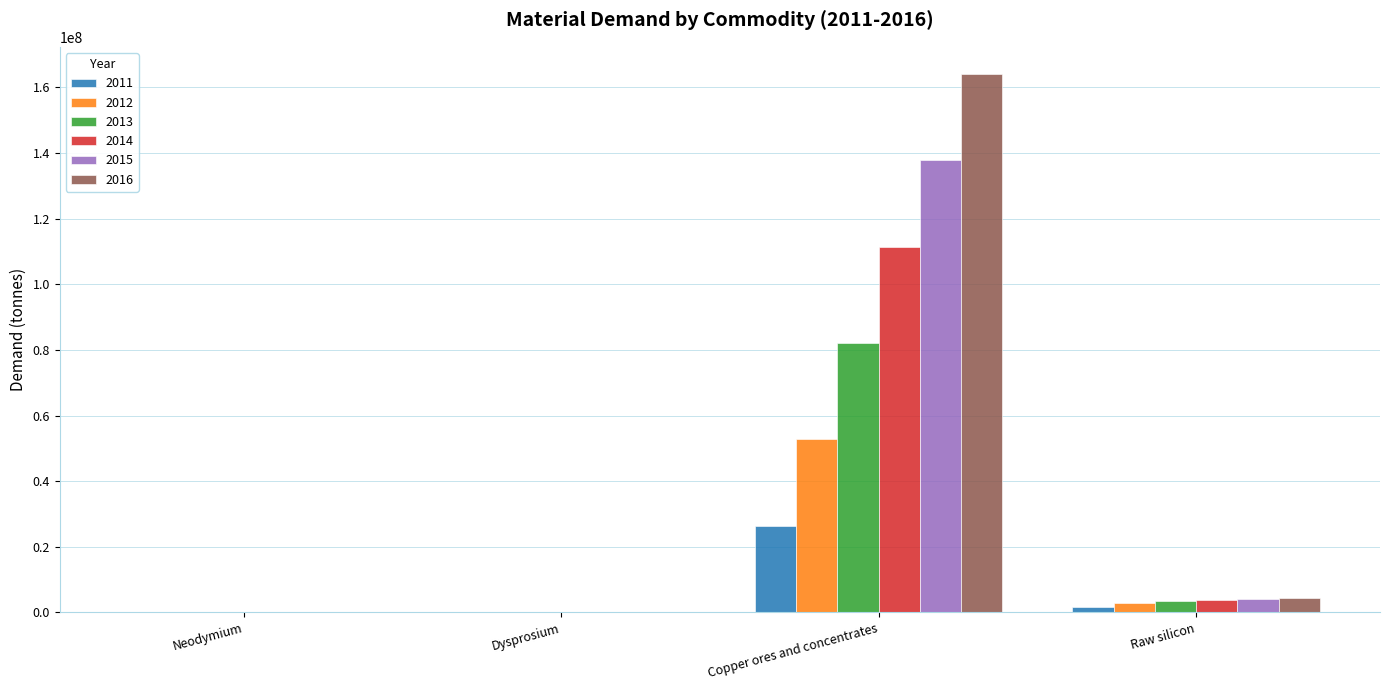

What are all the series names shown in the legend?

2011, 2012, 2013, 2014, 2015, 2016